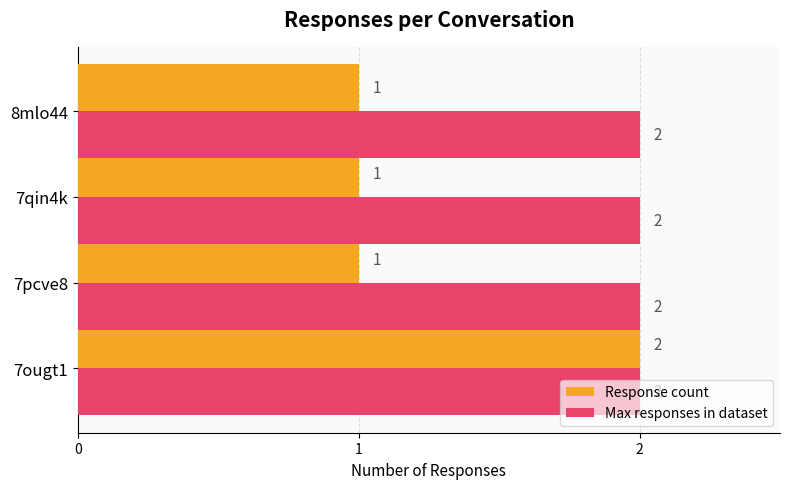

What is the sum of all Response count values?

5